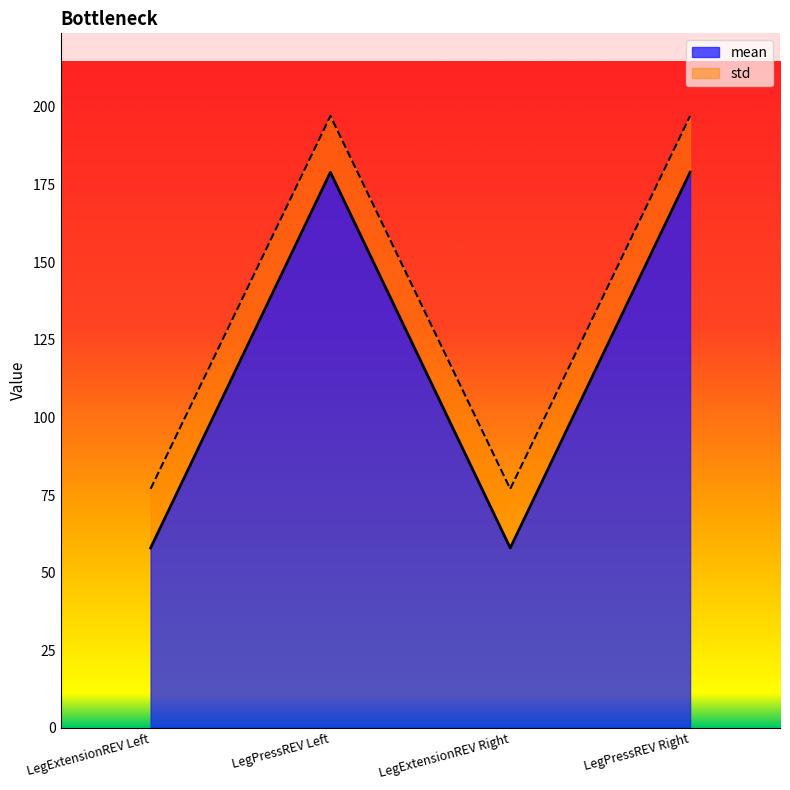

List the series in order of their overall mean, highest first.

std, mean